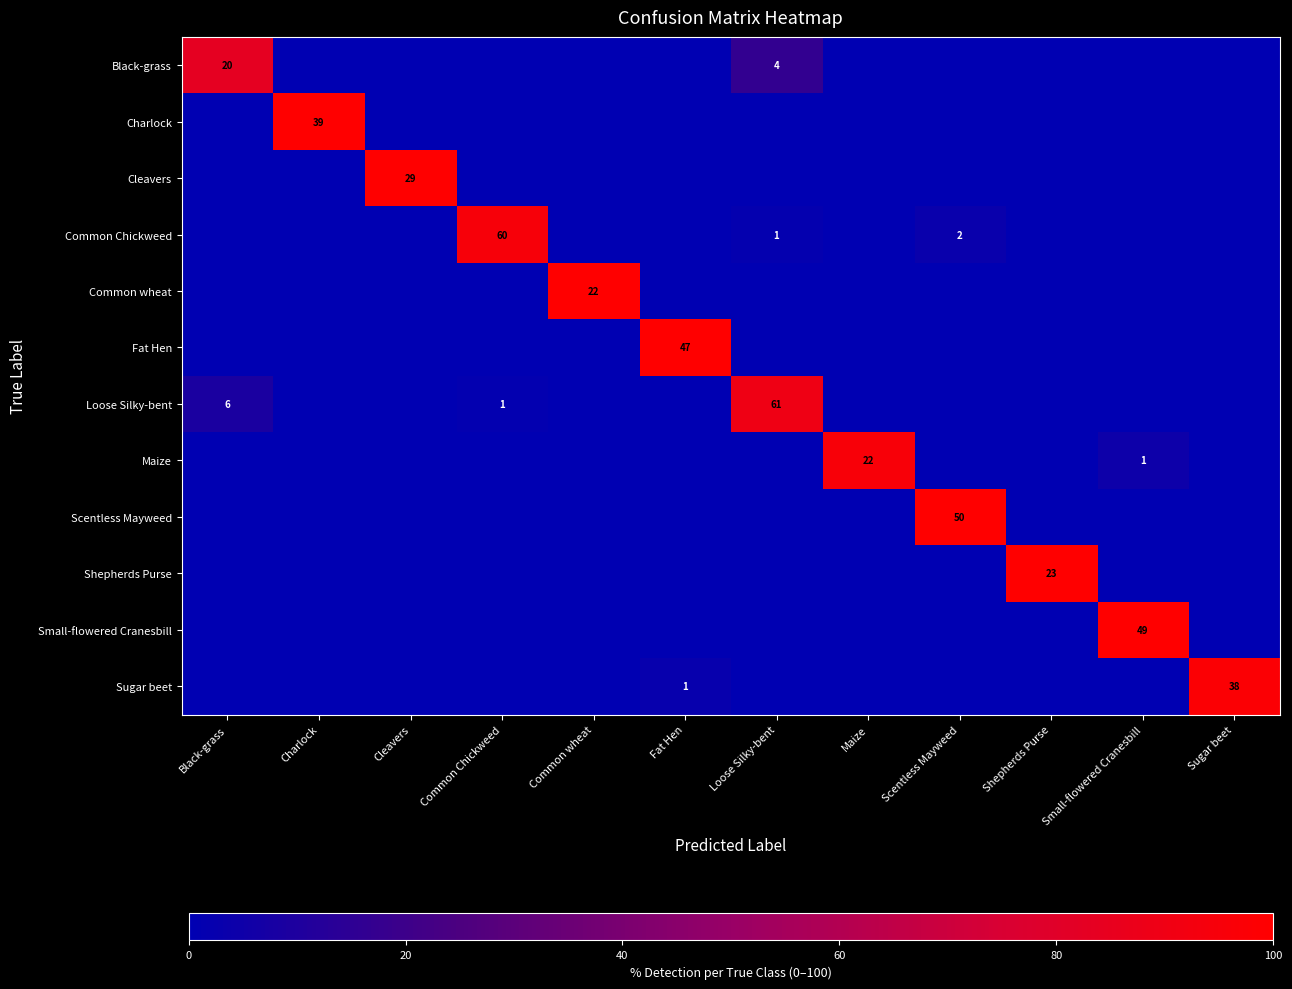

The value of Sugar beet at Sugar beet is 38. True or false?

True